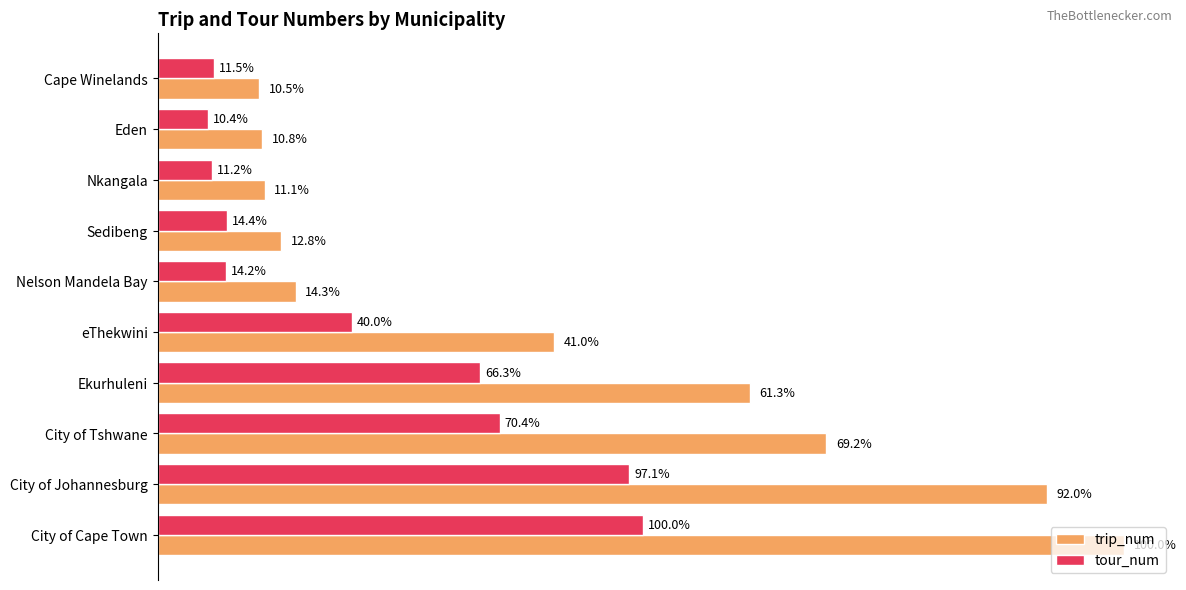

What are all the series names shown in the legend?

trip_num, tour_num